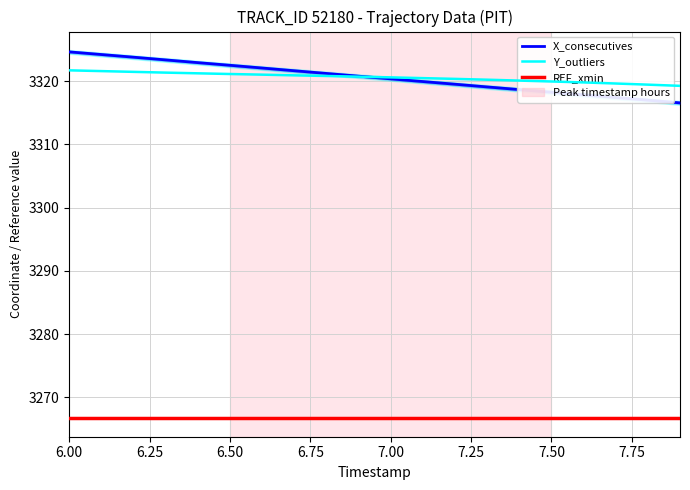

Which series has the largest range (max minus min)?

X_consecutives